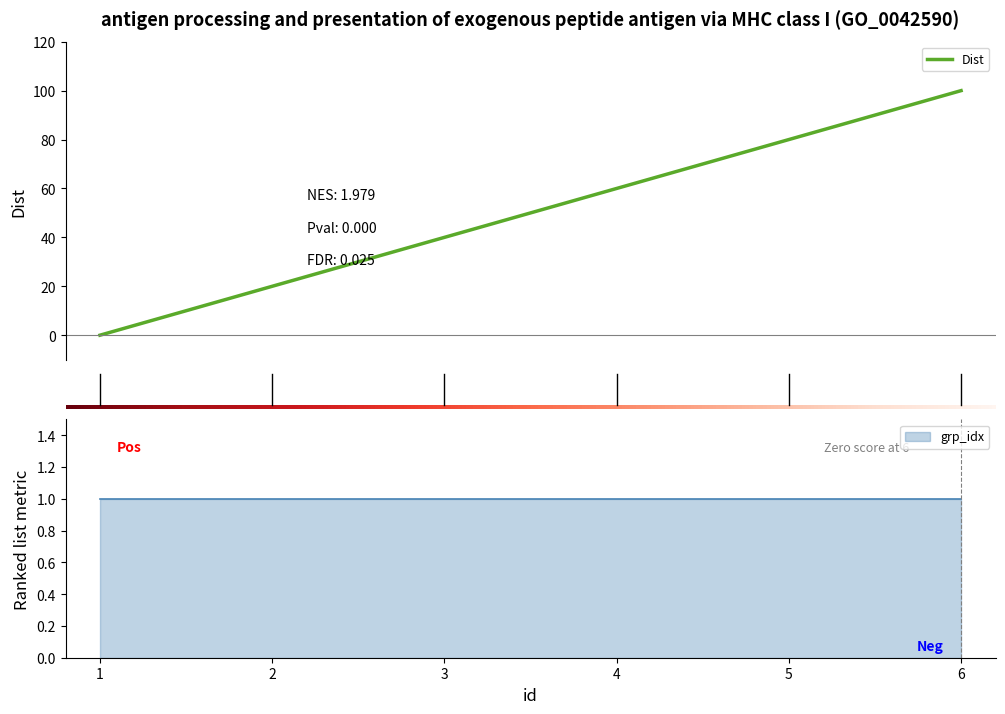

At which label is the value closest to 50?

3